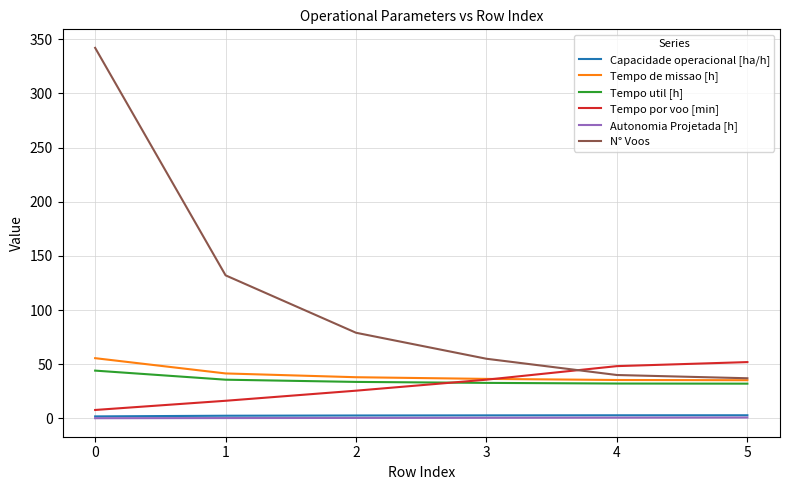

What is the sum of all Autonomia Projetada [h] values?

2.7